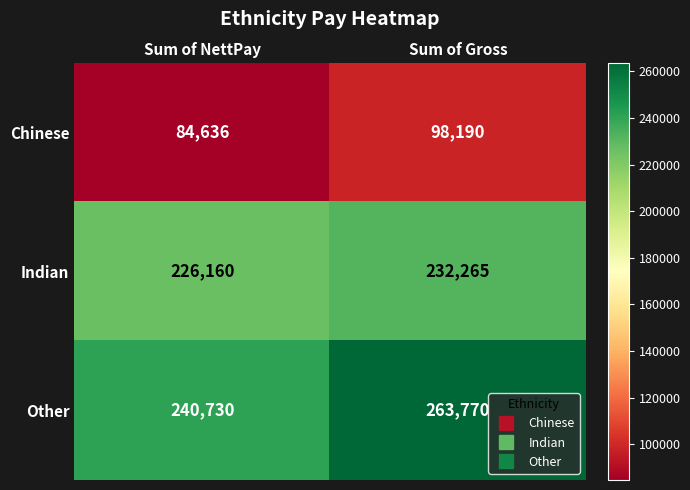

Which series has the largest total across all categories?

Other